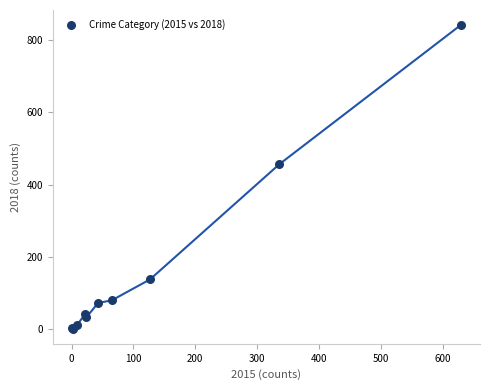

What Y value in the scatter plot is closest to 421?

456